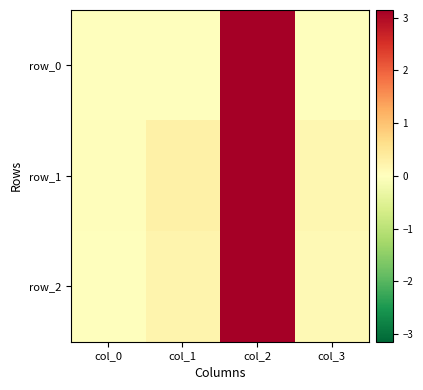

Reading left to right, transcribe all the data shown in this chart.

row_0: 0.0	0.0	3.1	0.0
row_1: 0.0	0.3	3.1	0.2
row_2: 0.0	0.2	3.1	0.1